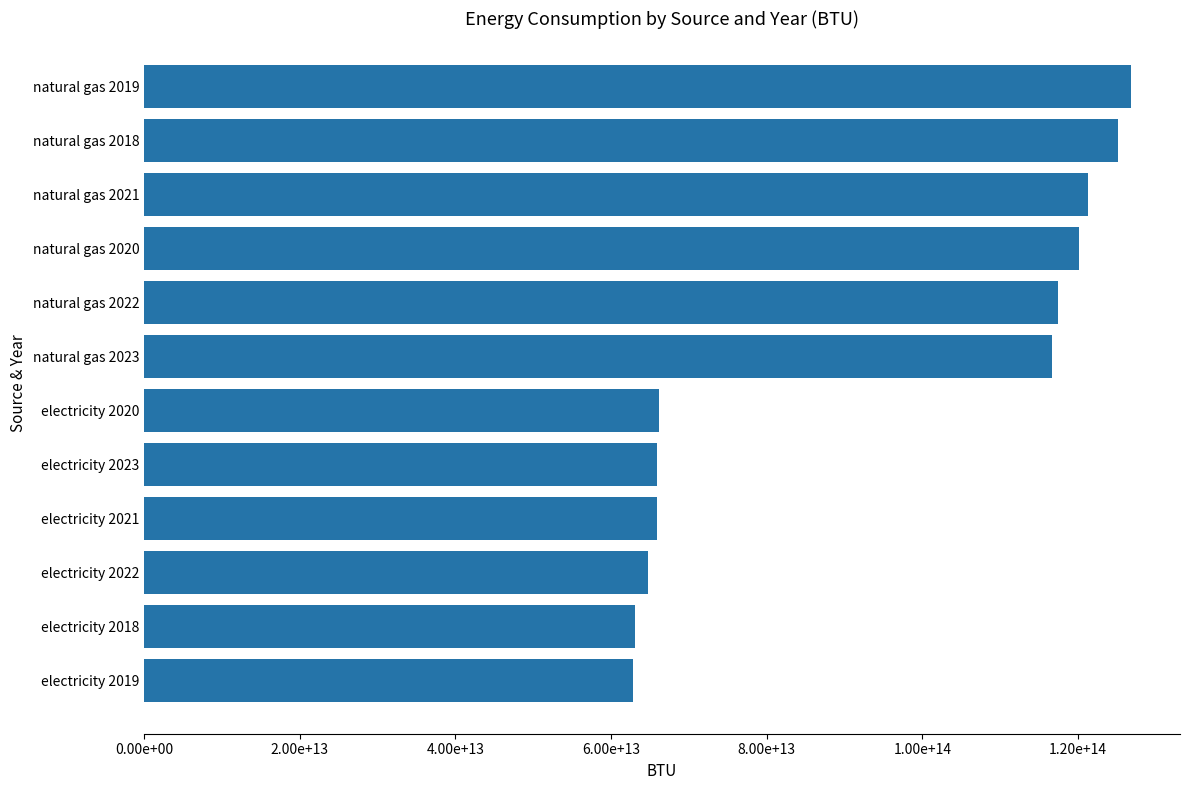

Are the bars horizontal?

Yes